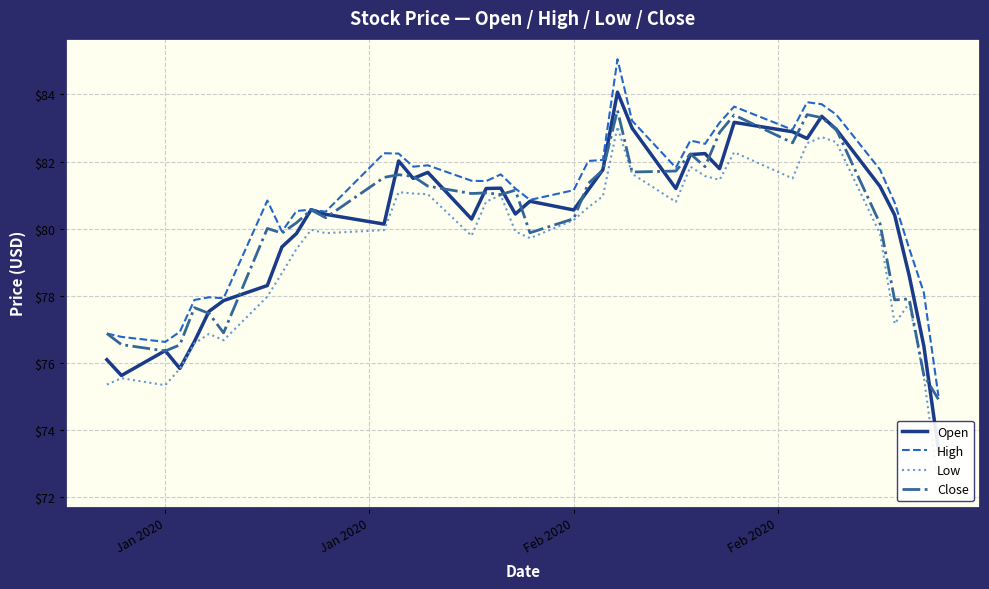

Which series has the widest spread of values?

Low